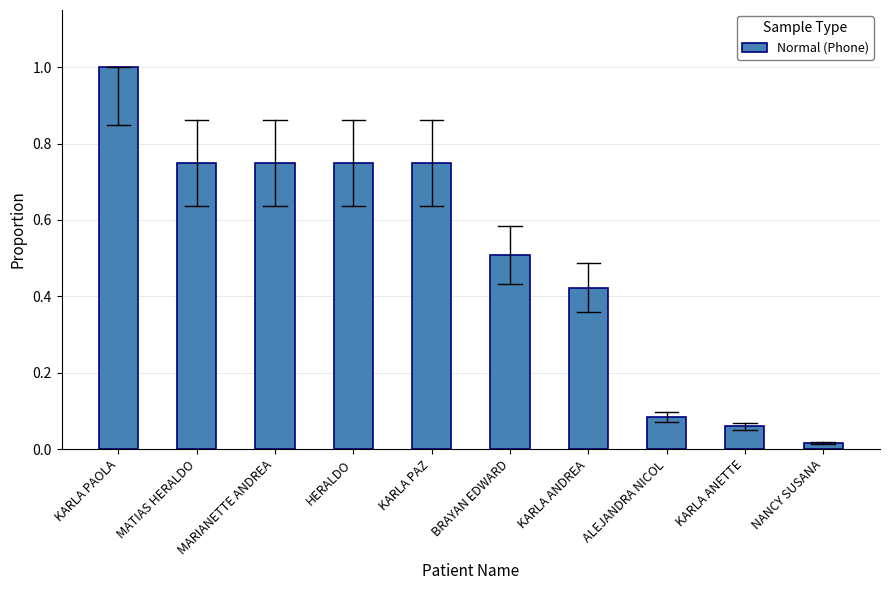

What position from the right is KARLA ANETTE?

2